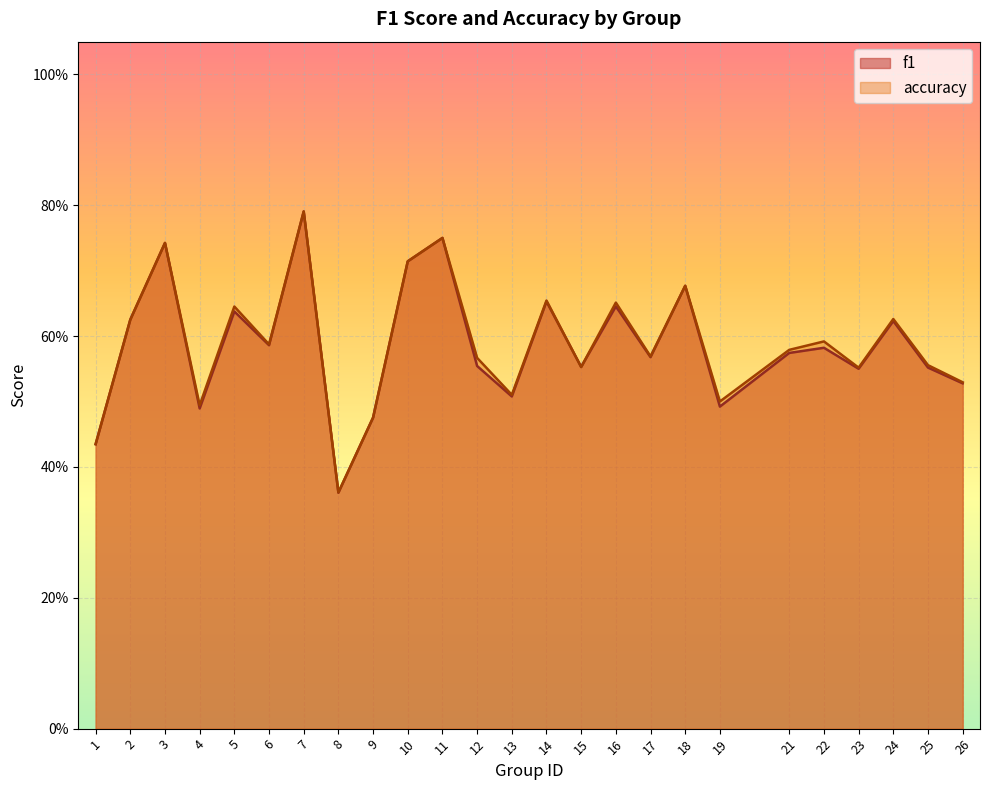

Rank the series at 8 from lowest to highest value.

f1, accuracy